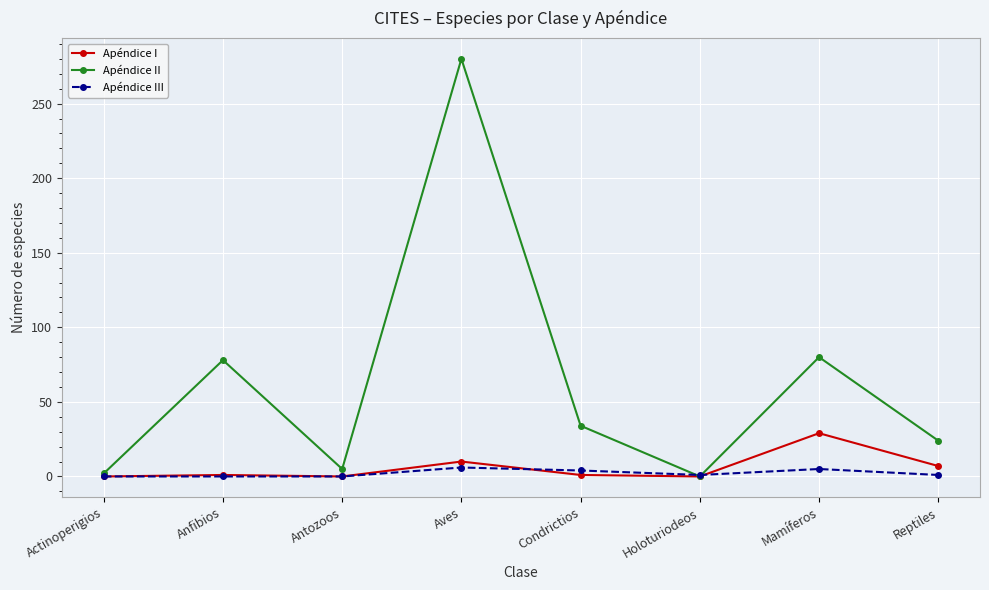

Does the chart display data point markers on the line(s)?

Yes